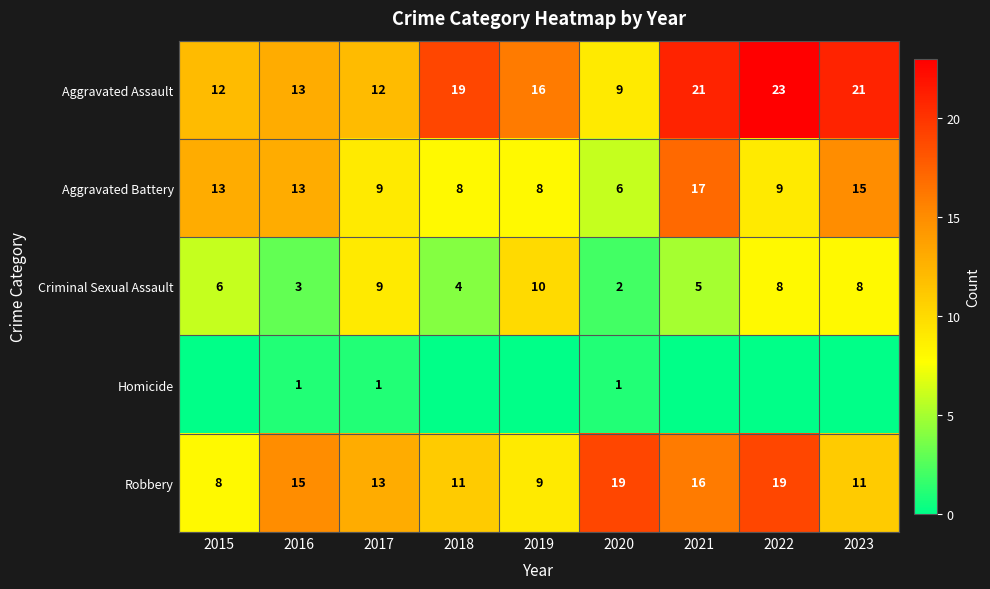

Where does the Aggravated Battery series first go above 9?

2015